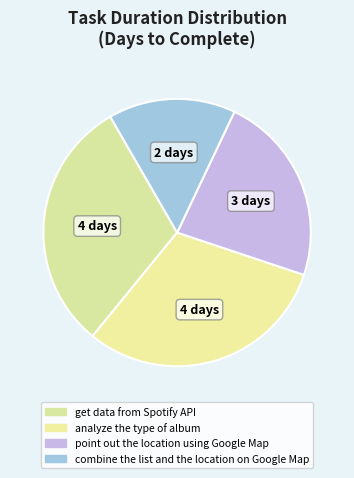

Which has a higher value, combine the list and the location on Google Map or point out the location using Google Map?

point out the location using Google Map